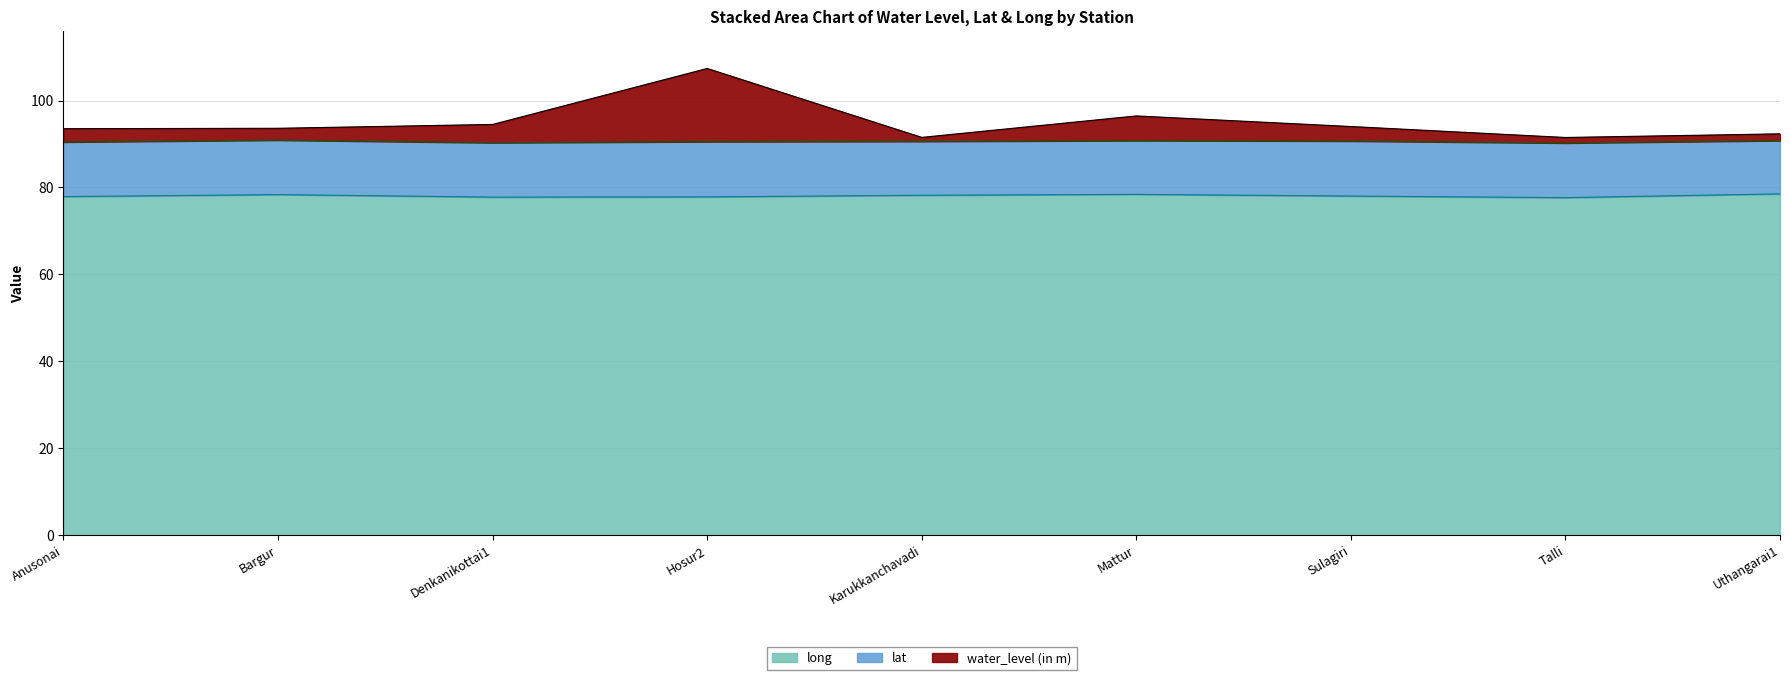

Does the chart display data point markers on the line(s)?

No